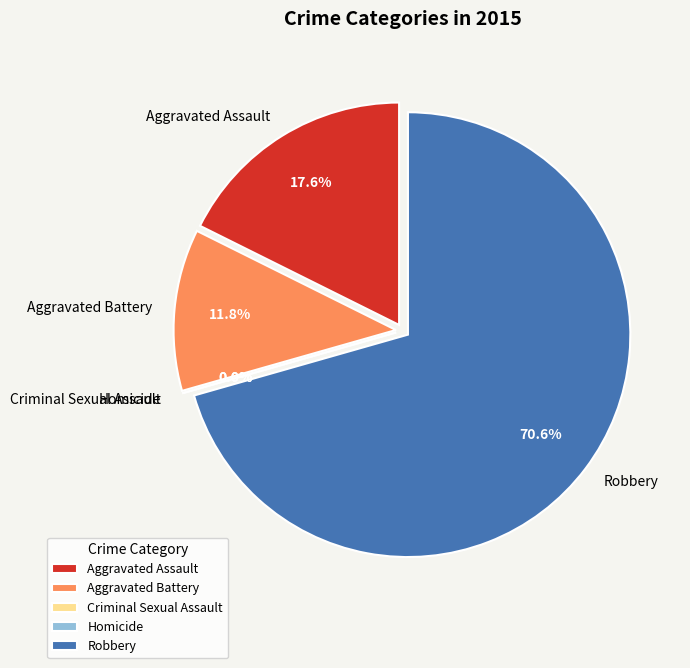

How many slices are in this pie chart?

5